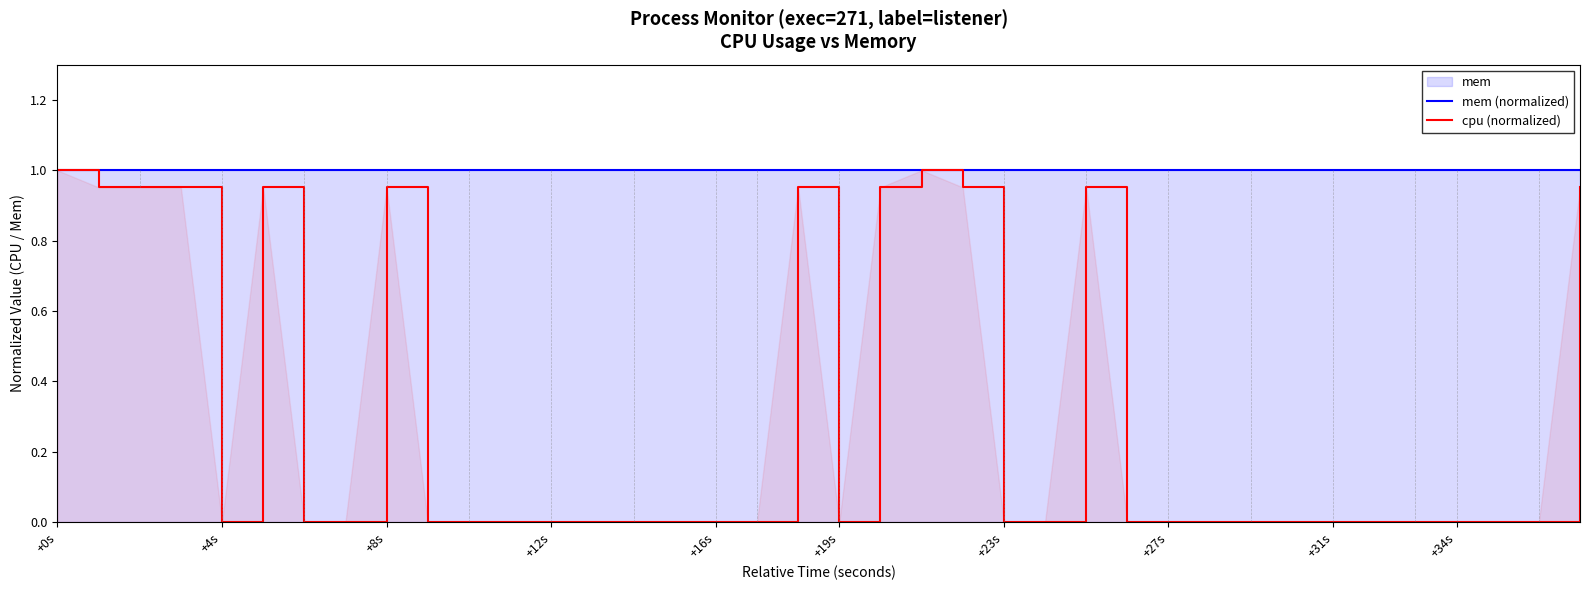

The value of cpu (normalized) at +16s is -0.6. True or false?

False